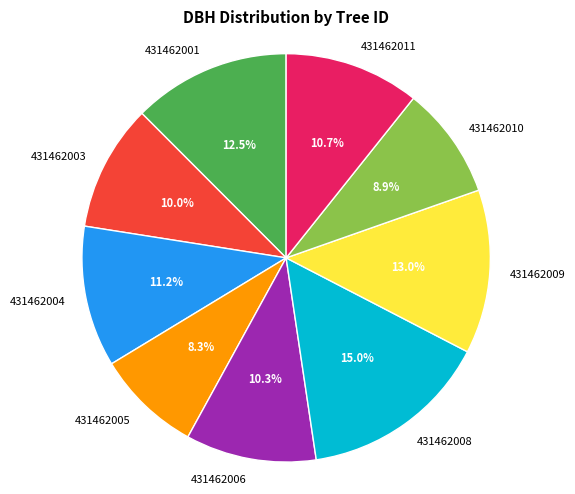

Does 431462001 represent more than half of the total?

No